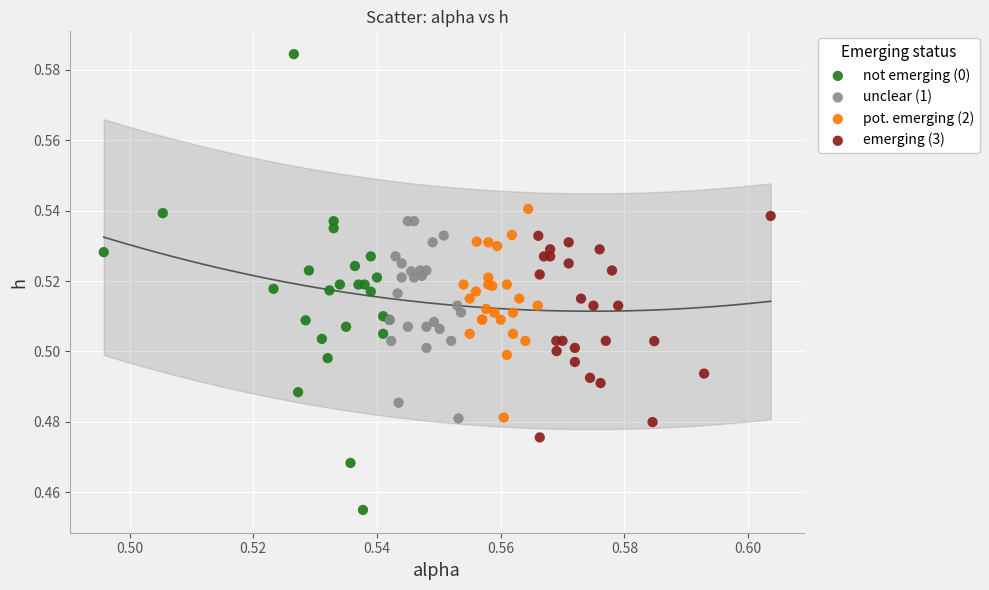

What are all the series names shown in the legend?

not emerging (0), unclear (1), pot. emerging (2), emerging (3)